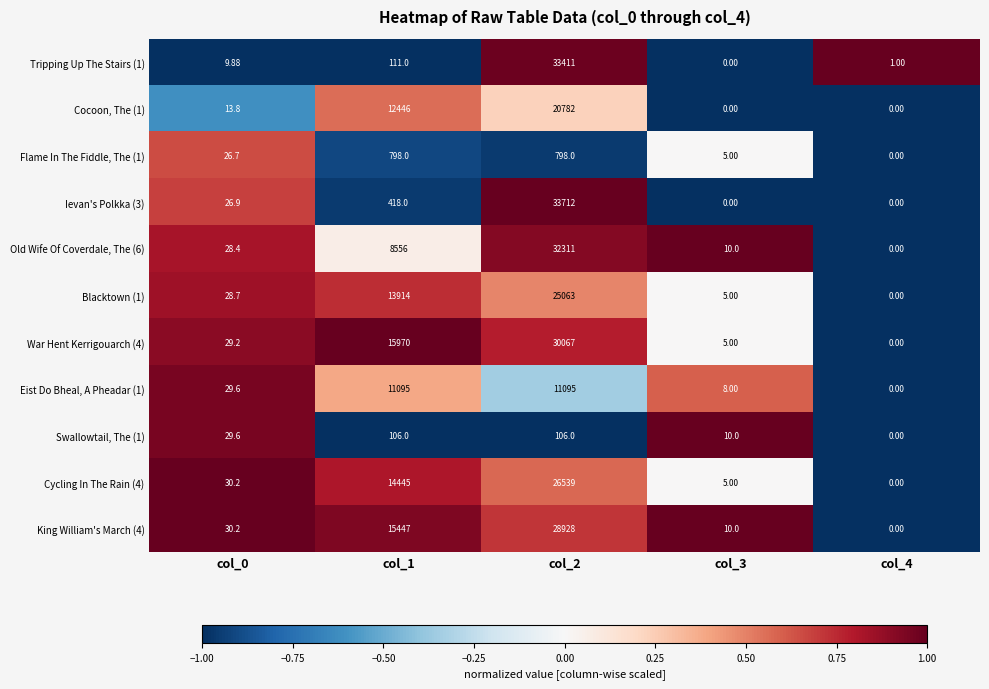

Which category has the highest value across all series?

col_2